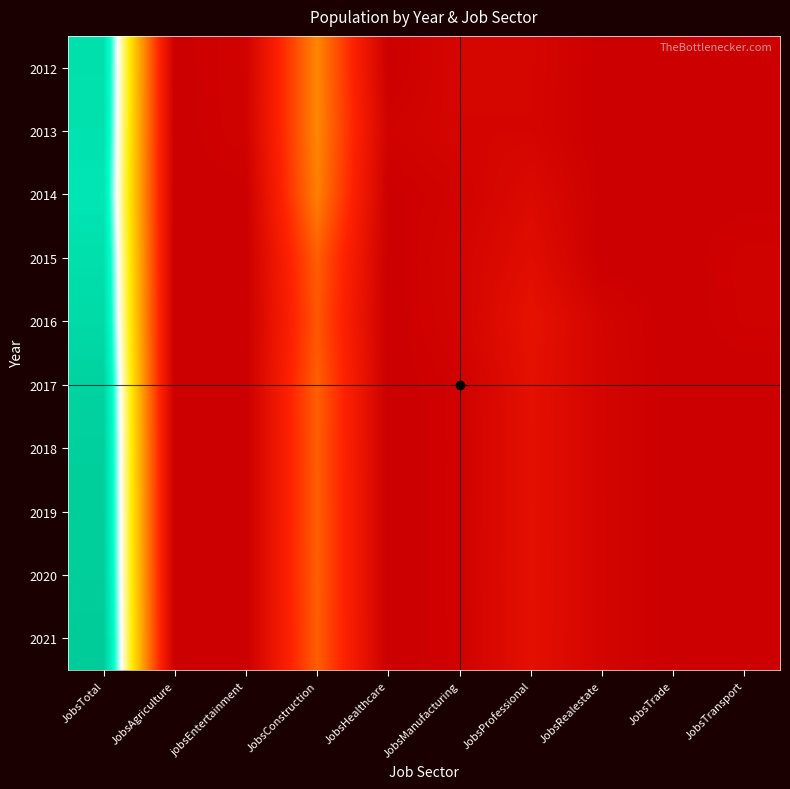

How many series are shown in this chart?

10